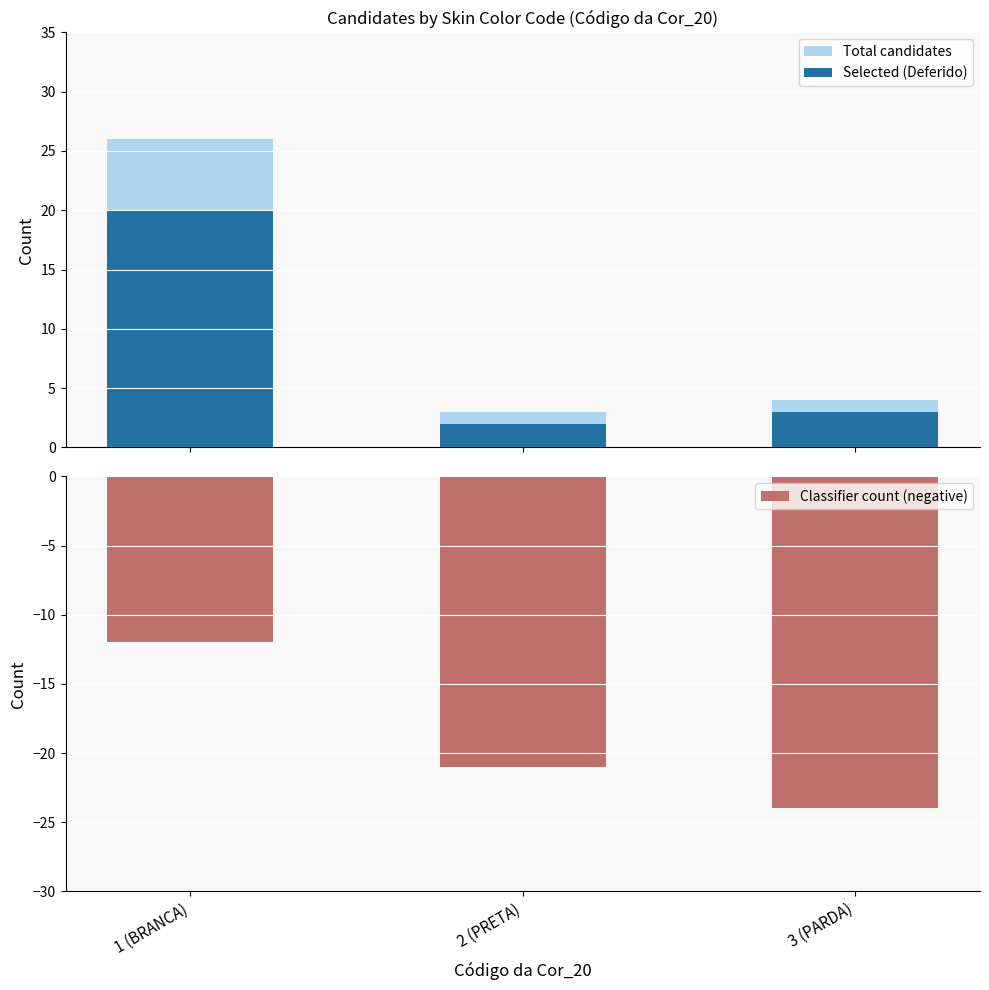

How many Classifier count (negative) values are between -24 and -12?

3